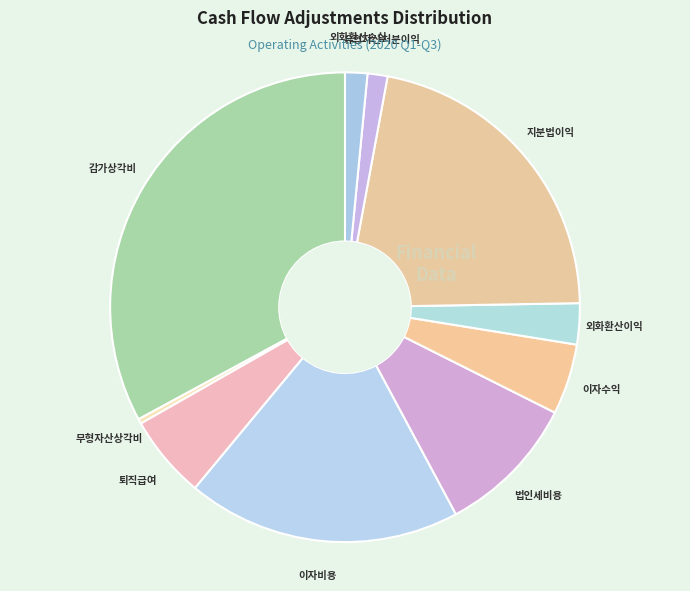

Count the number of slices in the pie.

10